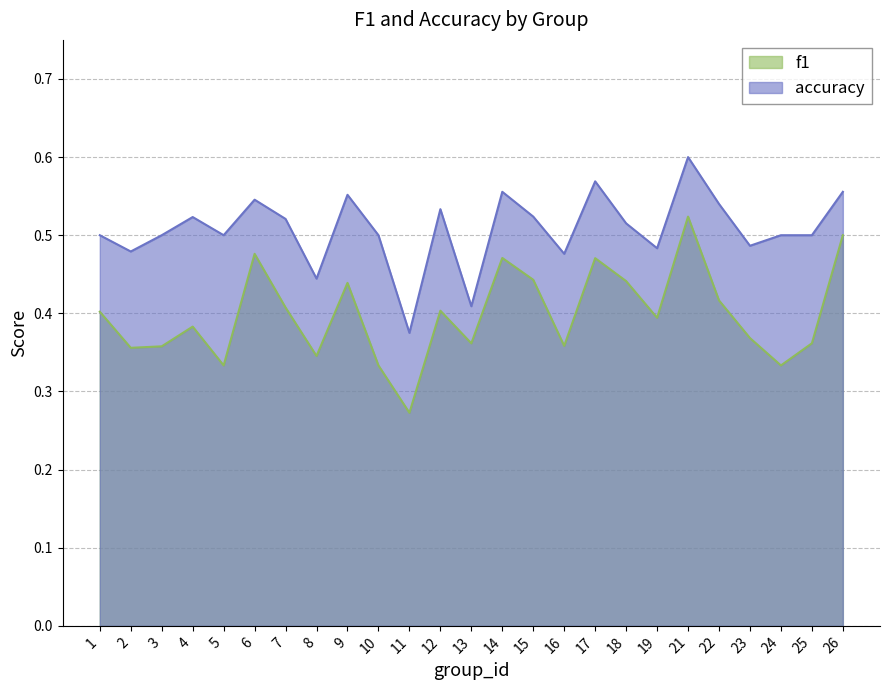

Which has a higher value, 21 or 12?

21